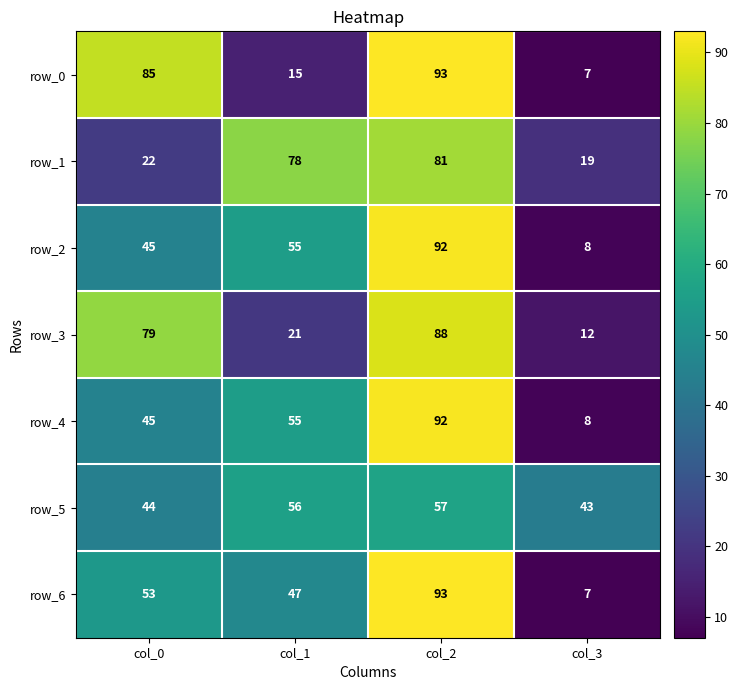

At how many categories does at least one series exceed 88?

1